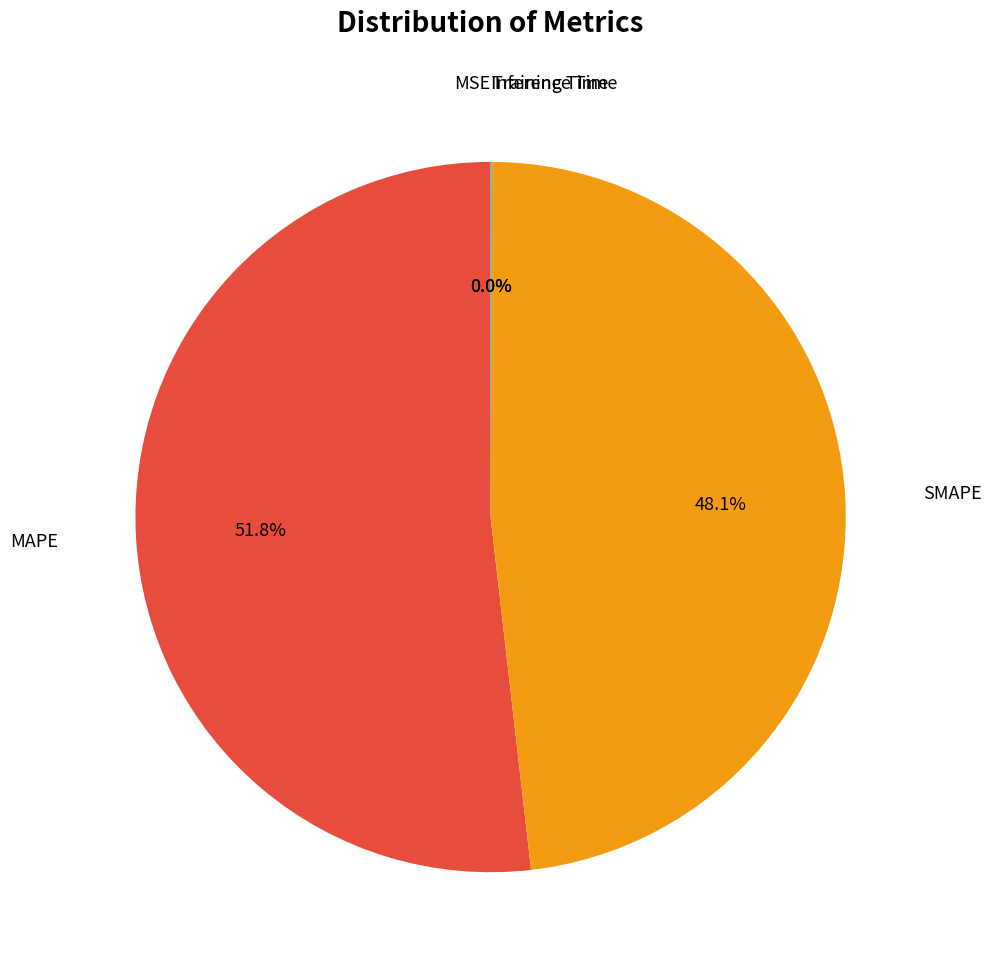

Is there any slice that represents more than half of the pie?

Yes